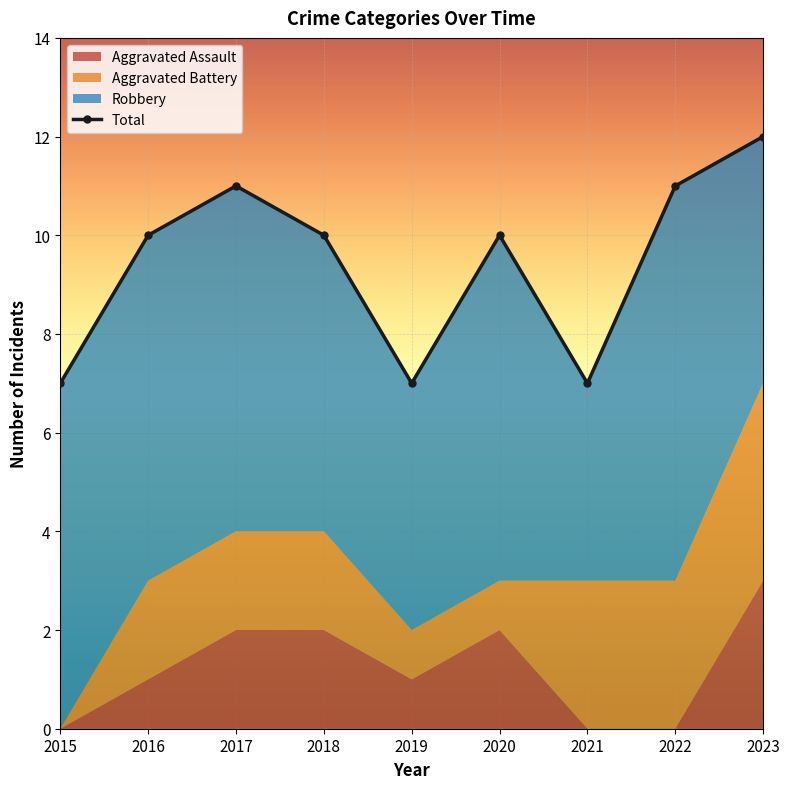

How many points are higher than both their immediate neighbors (excluding endpoints)?

2